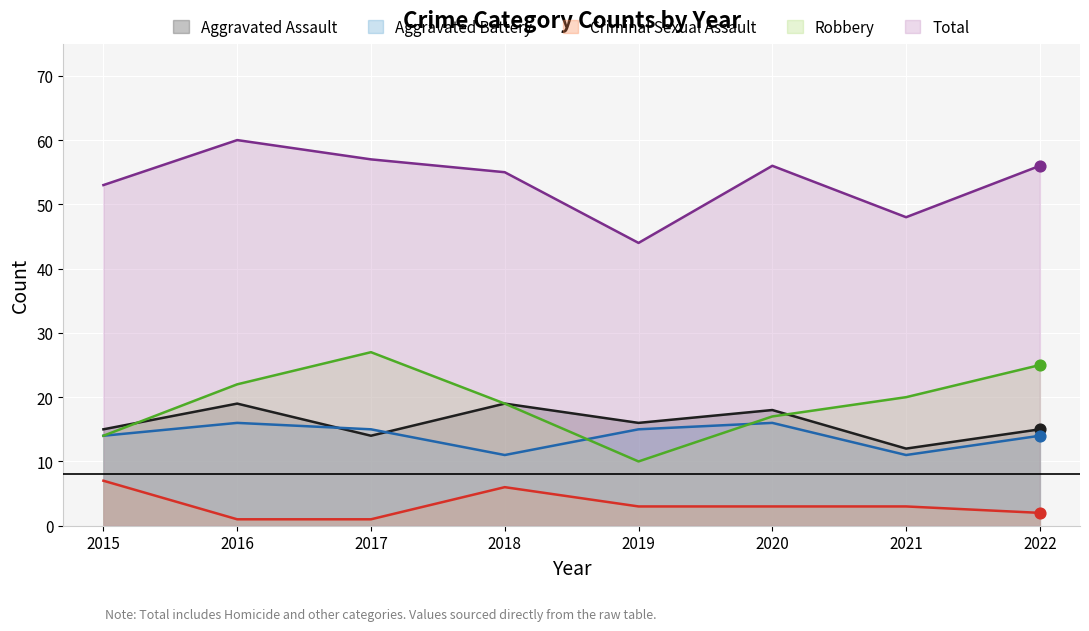

Which series reaches the minimum Y coordinate?

Criminal Sexual Assault